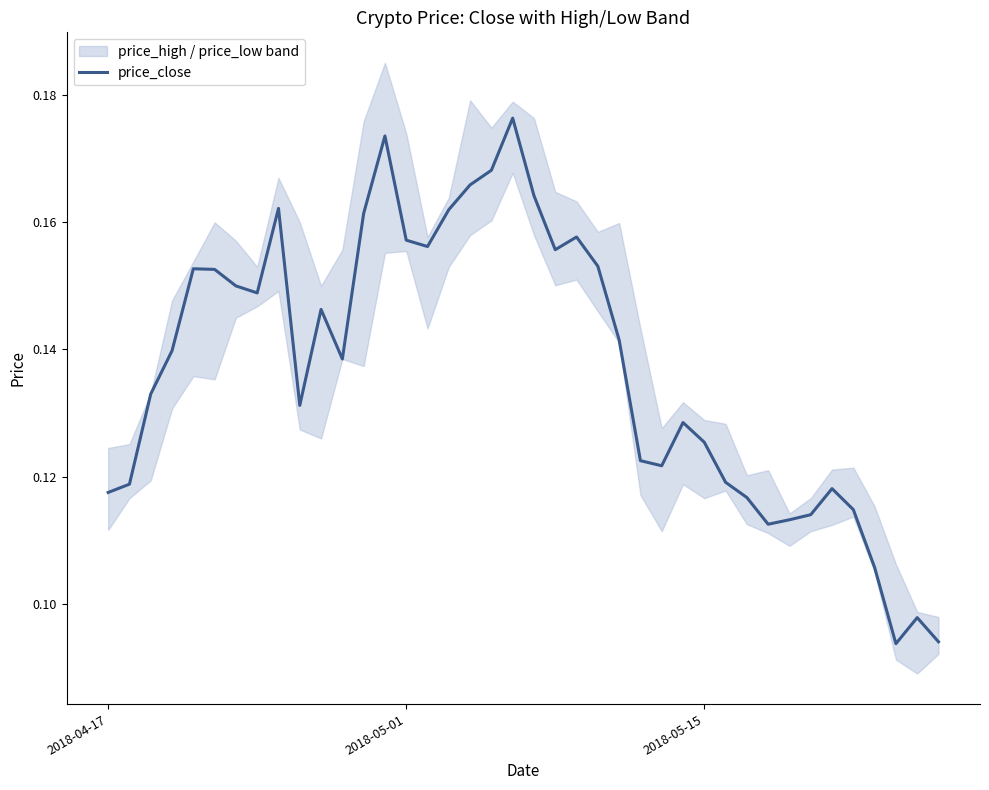

True or false: the data shows 0.1 at 6.

False